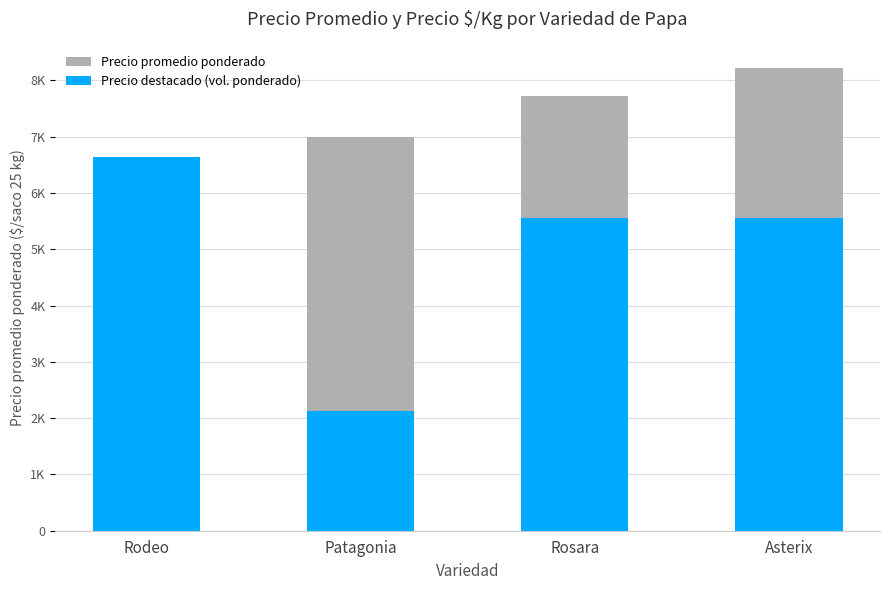

Reading left to right, what are all the values shown in this chart?

Precio promedio ponderado: 6637.0	7000.0	7718.0	8229.0
Precio destacado (vol. ponderado): 6637.0	2135.6	5559.6	5551.1